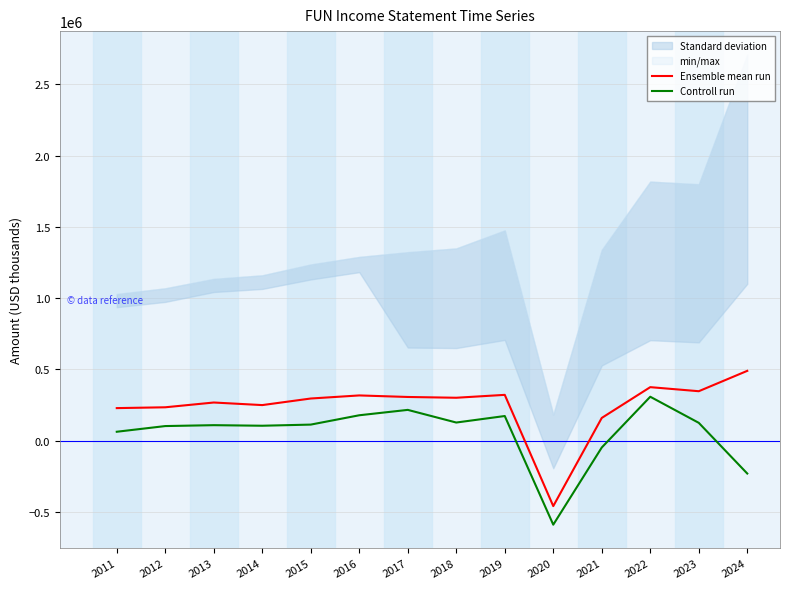

Which category has the highest value in the Ensemble mean run series?

2024